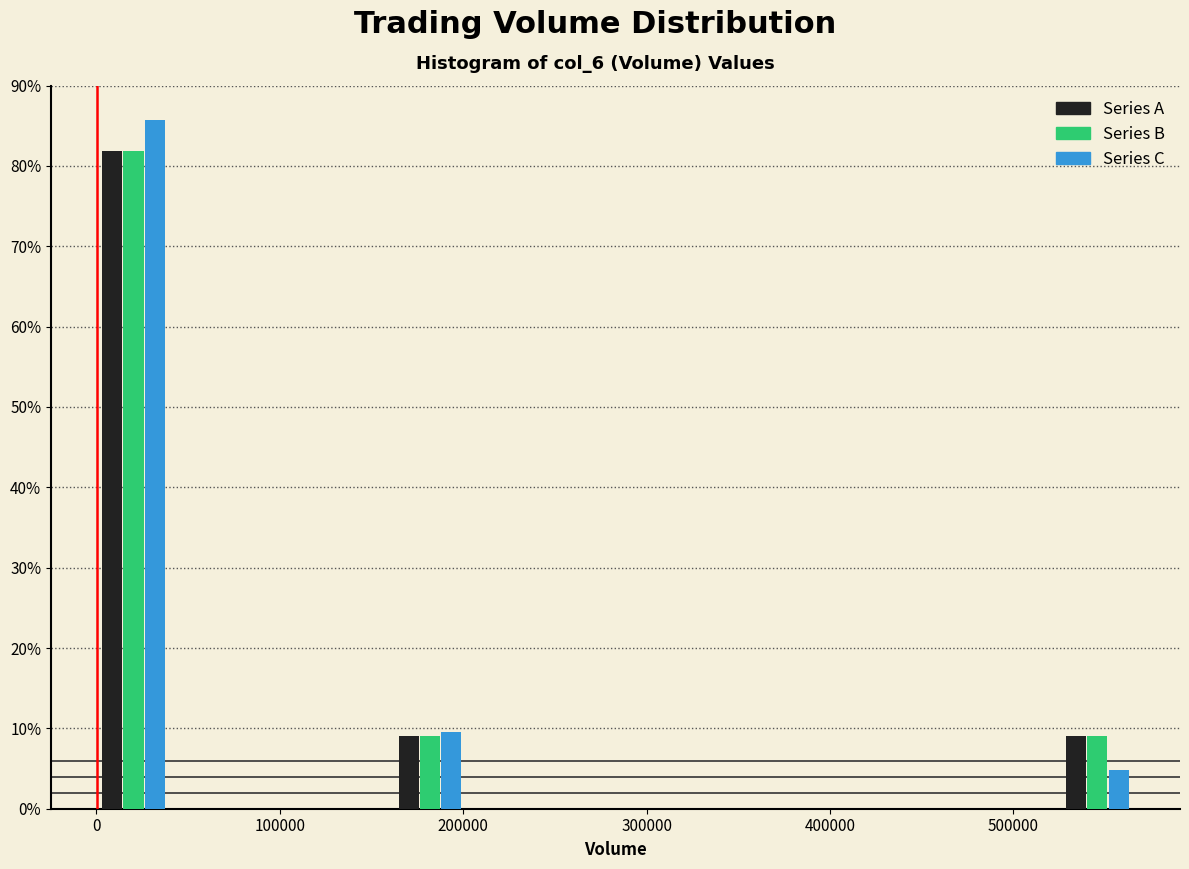

Reading left to right, list every range on the x-axis with the height of the bar of each series over it. Neither the bar edges nor the heights are printed on the chart, so give them approximately, as read against the axes.

0 to 40000: Series A=82	Series B=82	Series C=86
40000 to 80000: Series A=0	Series B=0	Series C=0
80000 to 120000: Series A=0	Series B=0	Series C=0
120000 to 160000: Series A=0	Series B=0	Series C=0
160000 to 200000: Series A=9	Series B=9	Series C=10
200000 to 240000: Series A=0	Series B=0	Series C=0
240000 to 280000: Series A=0	Series B=0	Series C=0
280000 to 320000: Series A=0	Series B=0	Series C=0
320000 to 360000: Series A=0	Series B=0	Series C=0
360000 to 400000: Series A=0	Series B=0	Series C=0
400000 to 440000: Series A=0	Series B=0	Series C=0
440000 to 490000: Series A=0	Series B=0	Series C=0
490000 to 530000: Series A=0	Series B=0	Series C=0
530000 to 570000: Series A=9	Series B=9	Series C=5